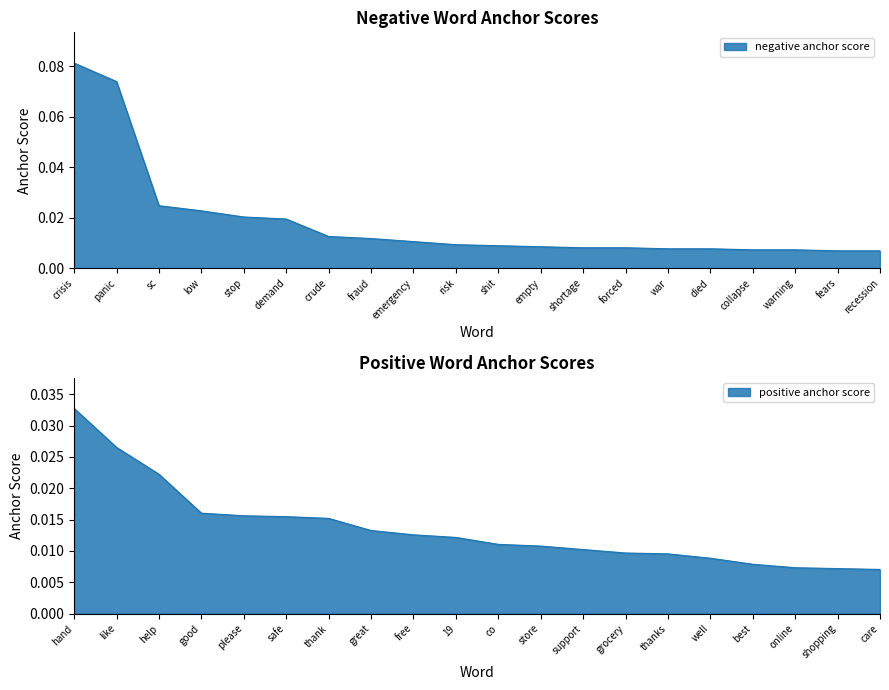

Which series has the largest range (max minus min)?

negative anchor score